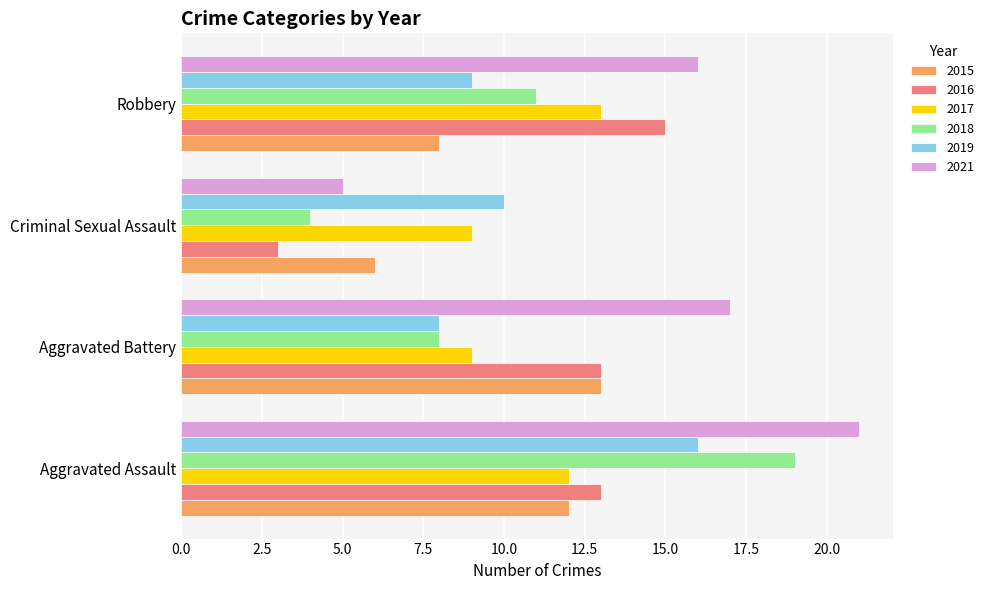

Is the value of 2017 at Criminal Sexual Assault greater than the value of 2018 at Aggravated Battery?

Yes